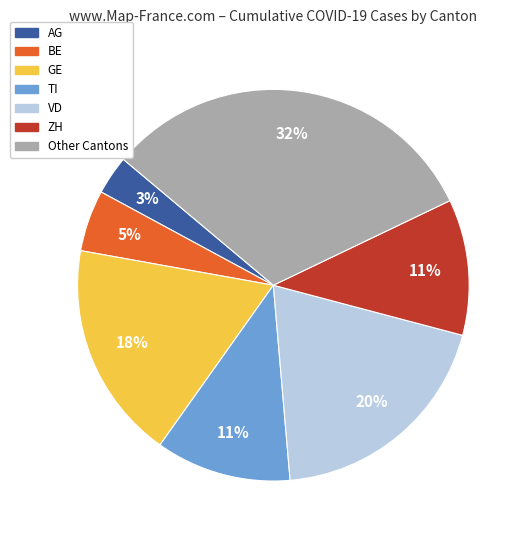

To the nearest percent, what portion does VD represent?

20%